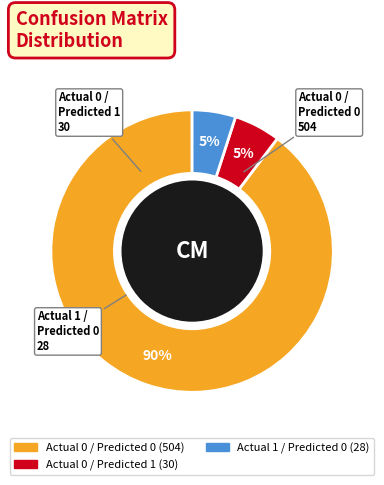

Is there any slice that represents more than half of the pie?

Yes